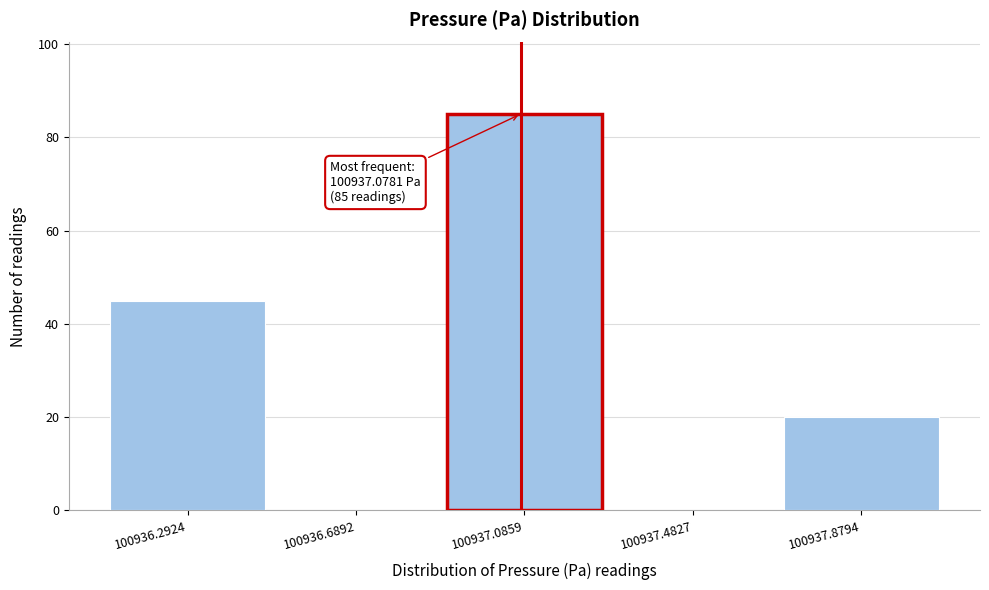

Which range on the x-axis has the tallest bar?

100936.9 to 100937.3